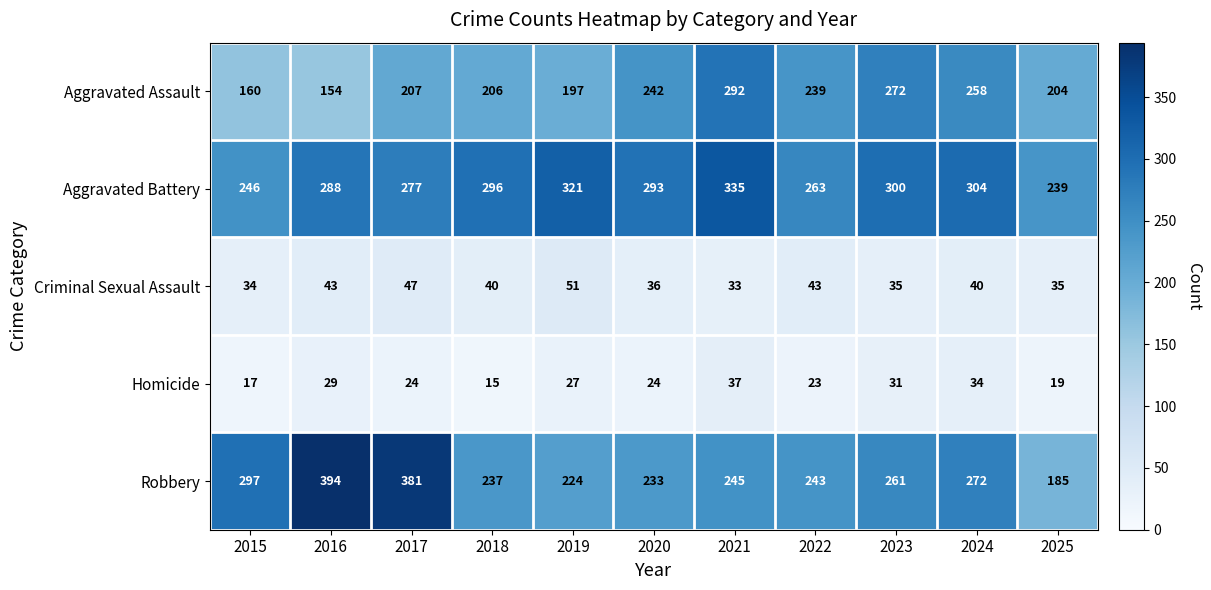

What is the spread (max minus min) of values at 2019?

294